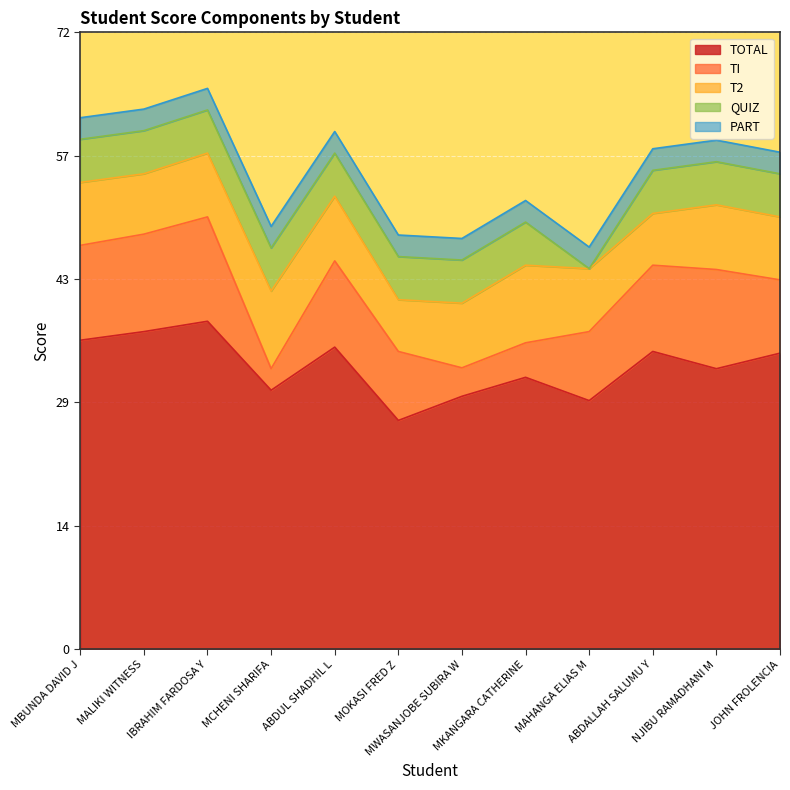

Rank the series by their maximum value, from lowest to highest.

PART, QUIZ, T2, TI, TOTAL